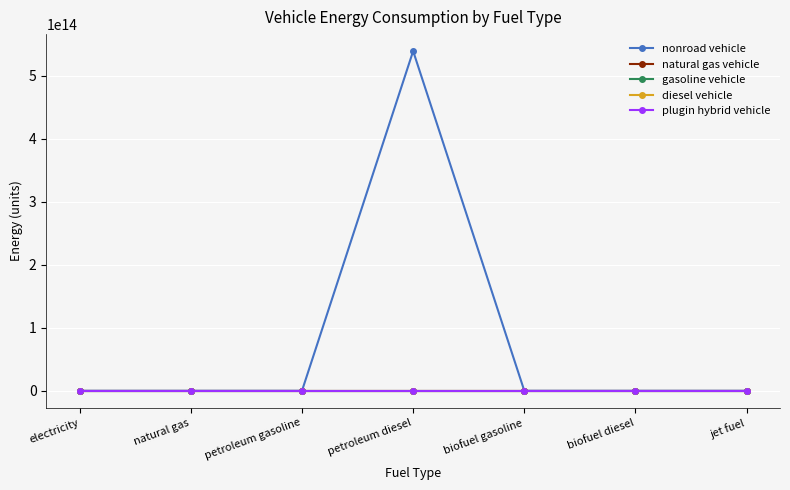

Does the chart have visible grid lines?

Yes